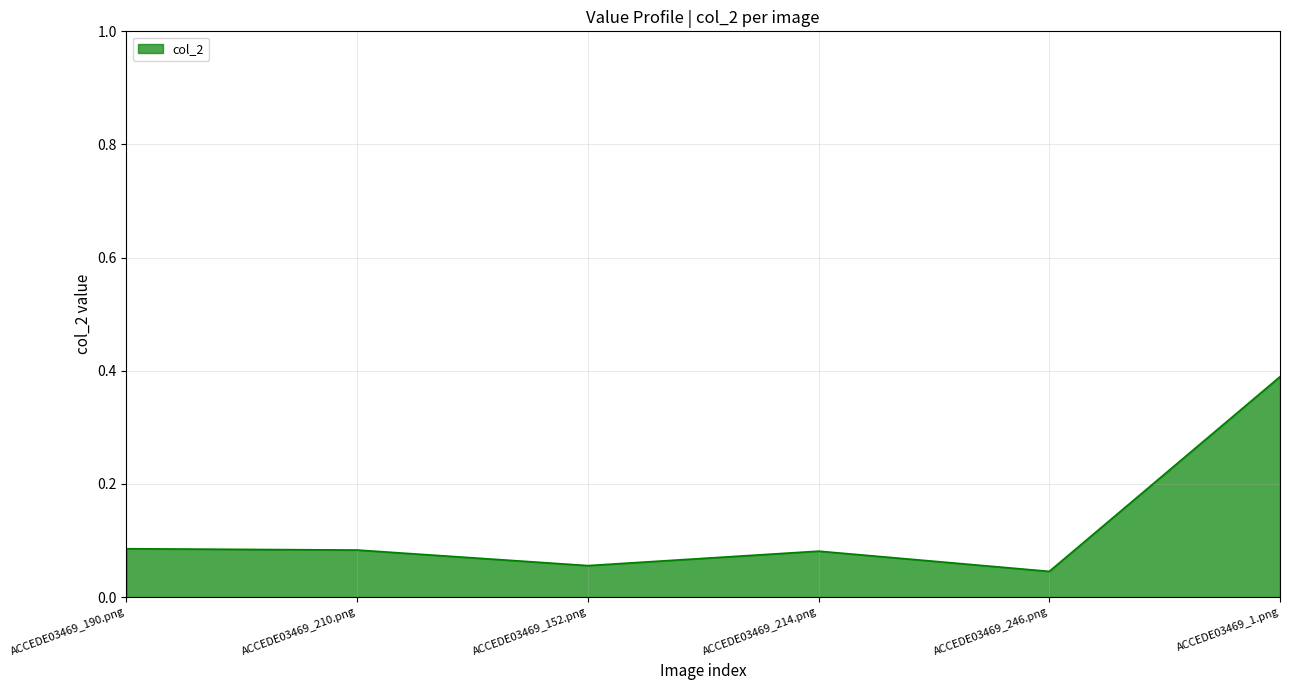

Does the chart display data point markers on the line(s)?

No